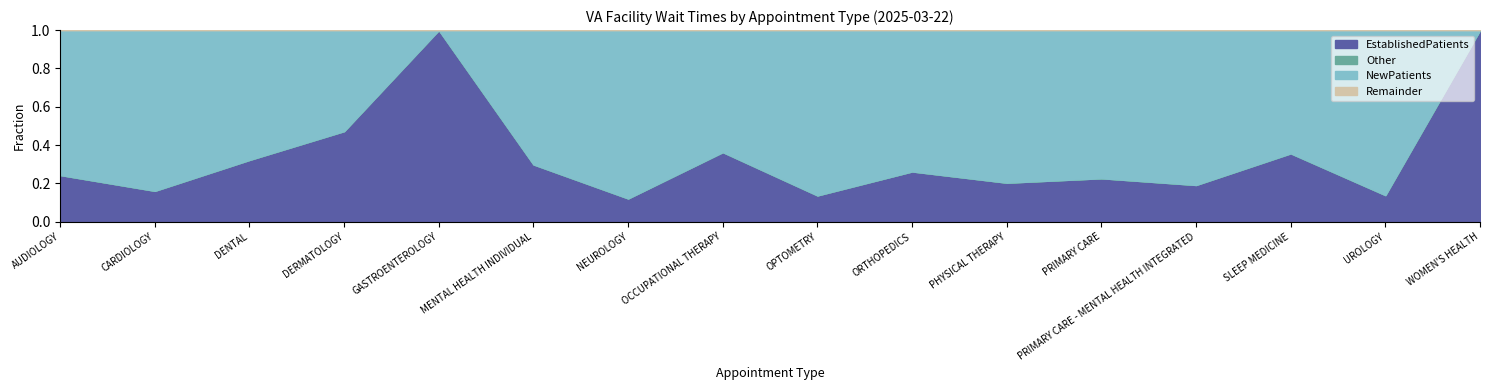

True or false: NewPatients and EstablishedPatients cross at least once.

True